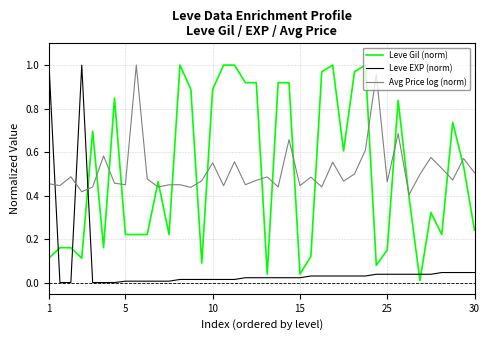

After their last crossing, which series has the higher values: Leve EXP (norm) or Avg Price log (norm)?

Avg Price log (norm)